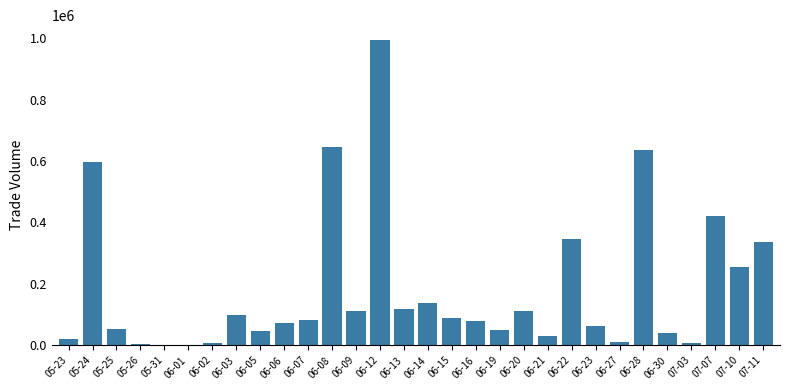

What is the sum of all values?

5463000